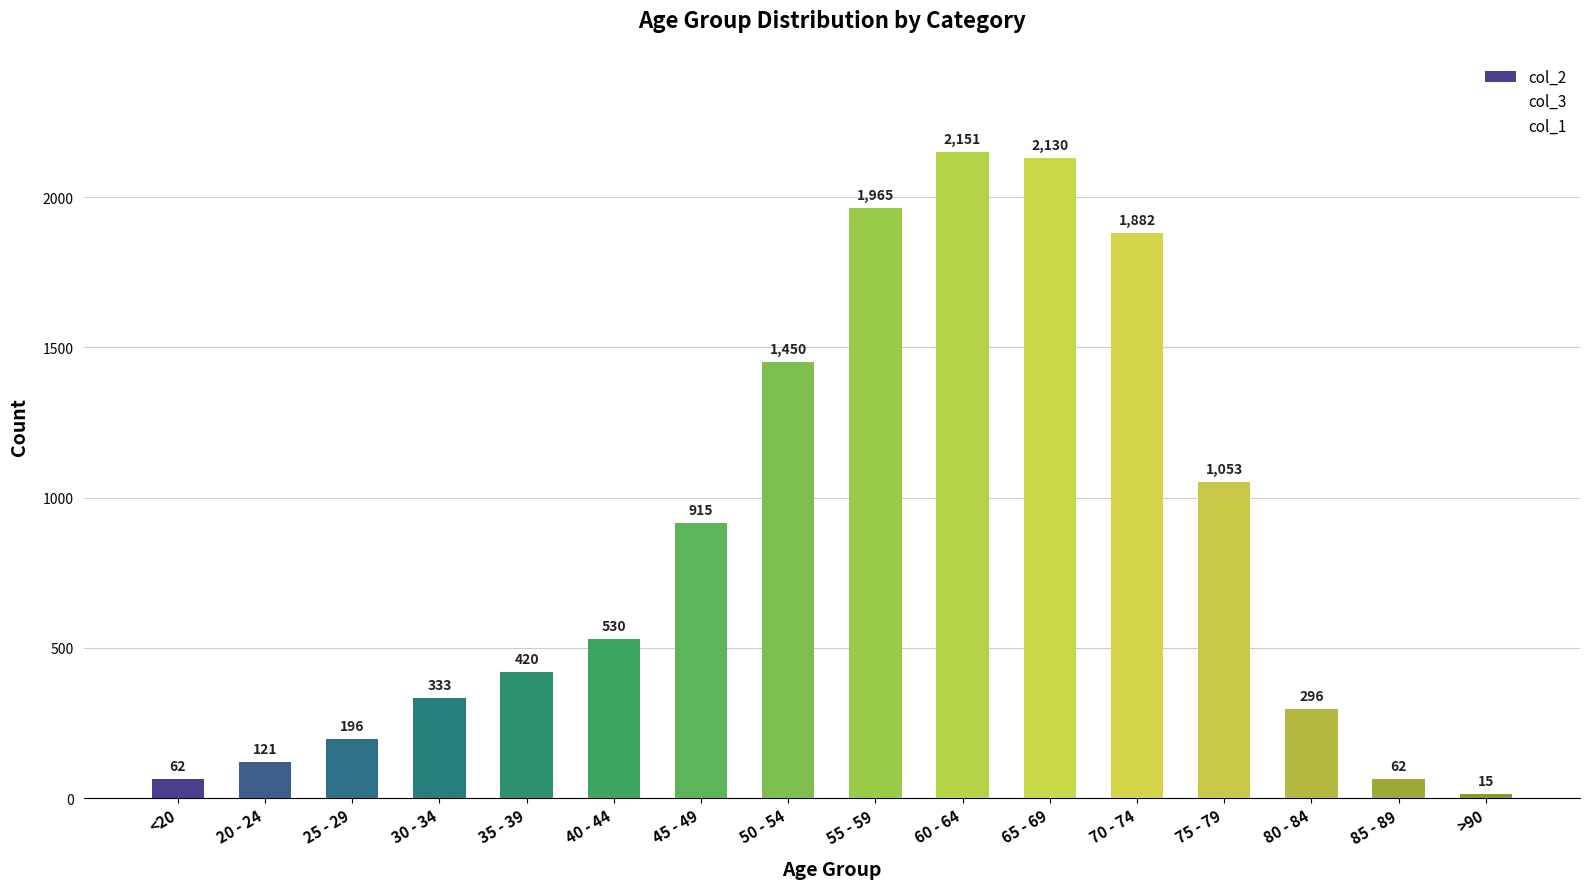

How many categories are shown in the chart?

16